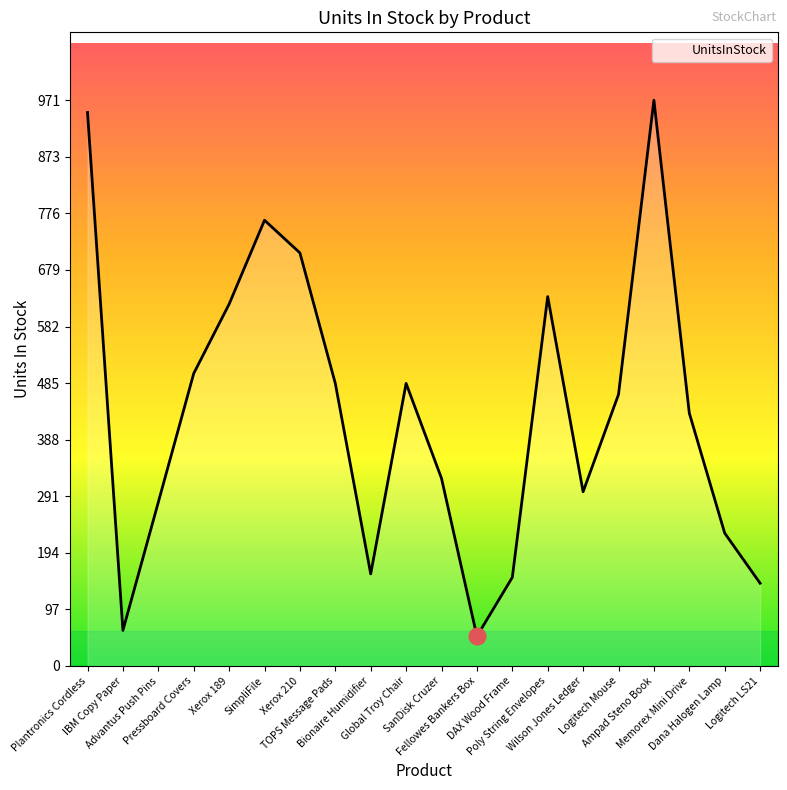

Is it true that the value at DAX Wood Frame is 69?

False